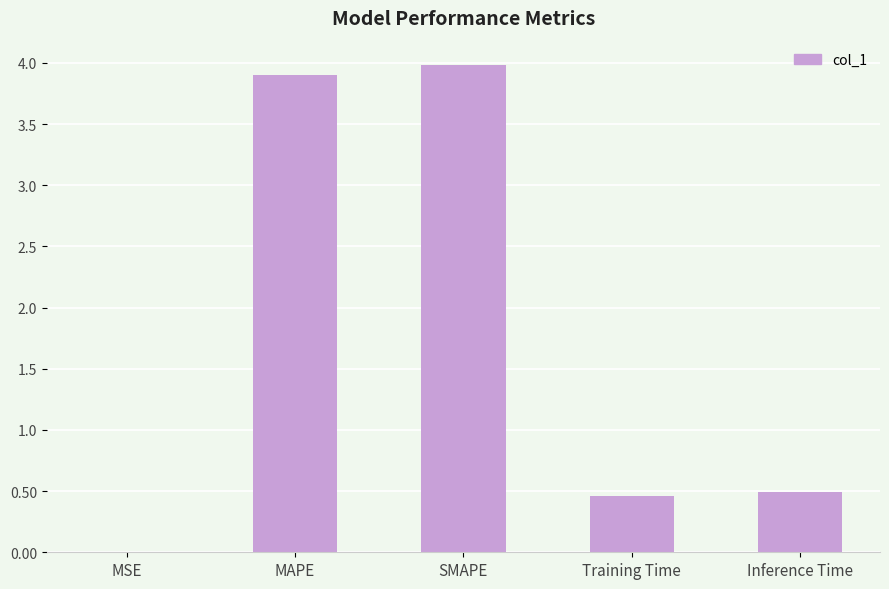

The chart shows a value of 3.9 at MAPE. True or false?

True